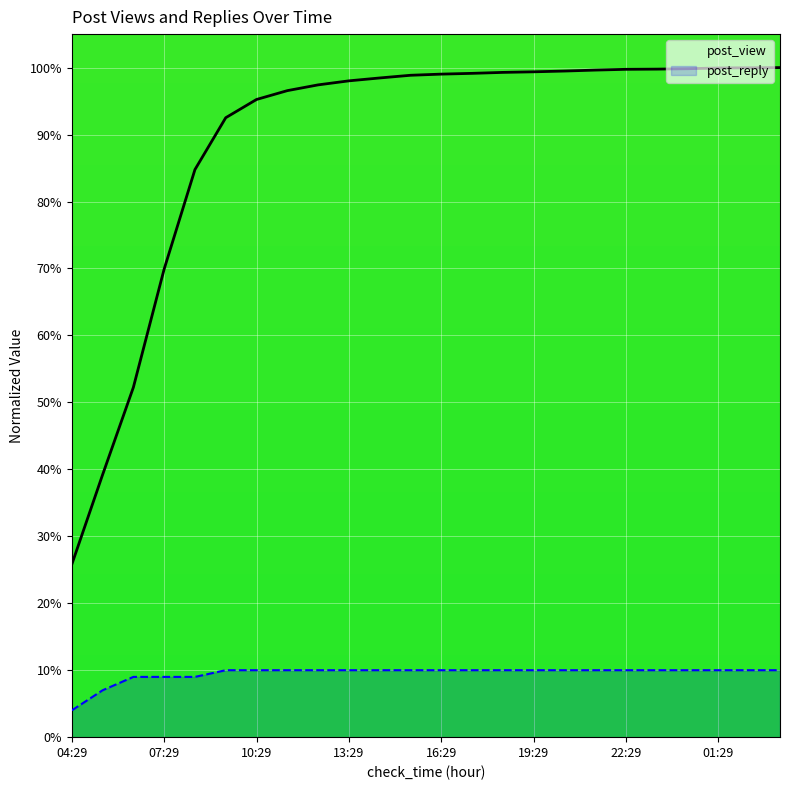

True or false: post_view has more than 2 interior local peaks.

False